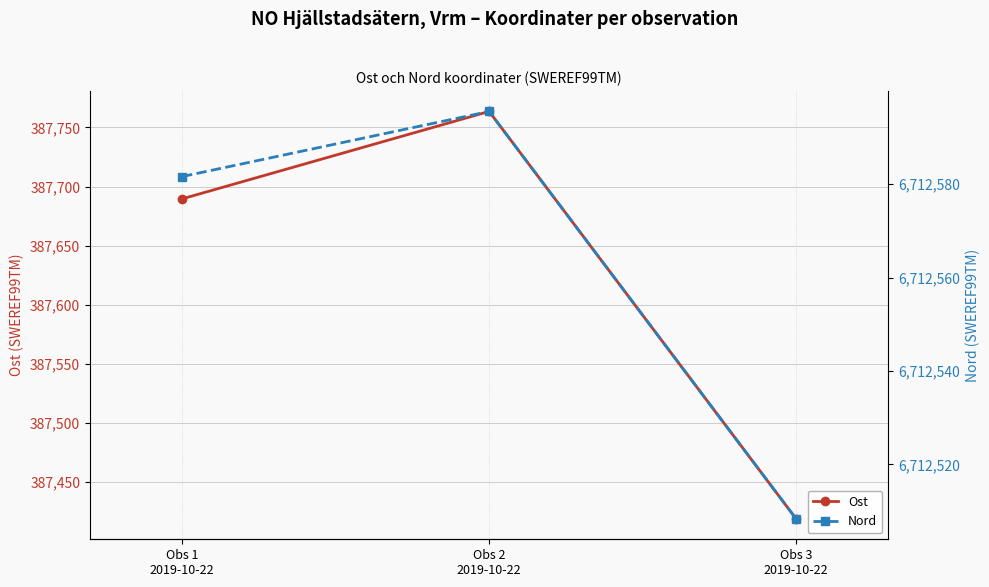

What are all the series names shown in the legend?

Ost, Nord